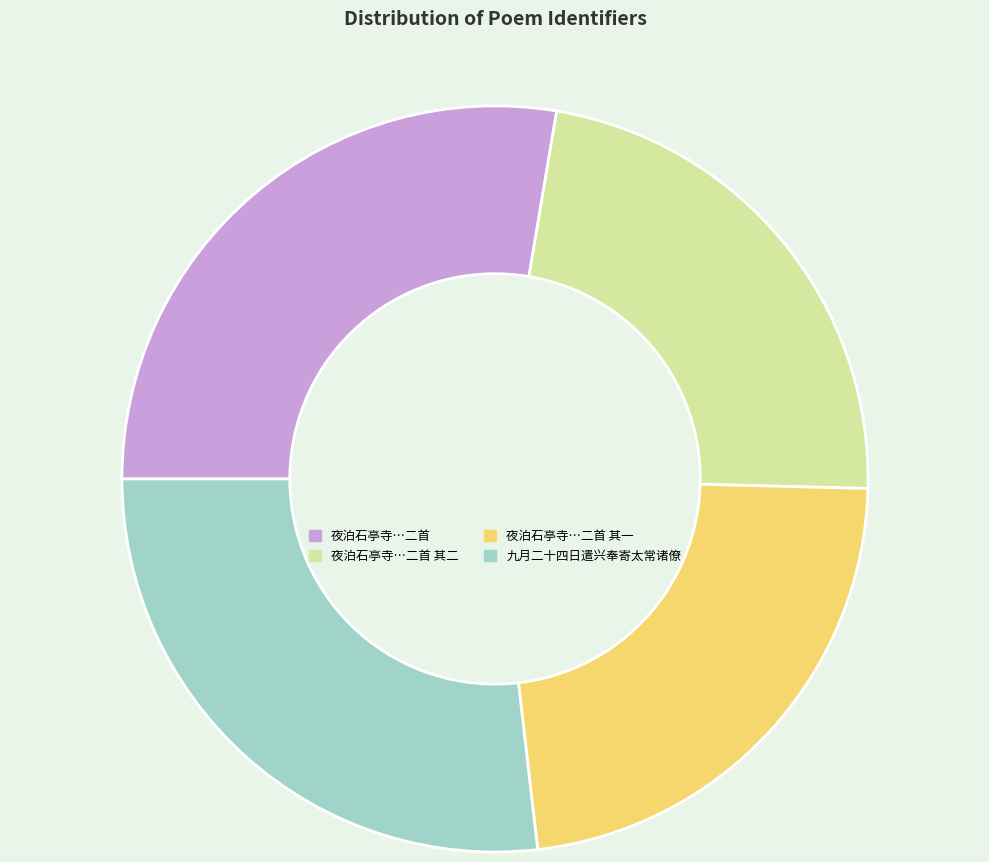

Which category has the biggest portion of the pie?

夜泊石亭寺…二首